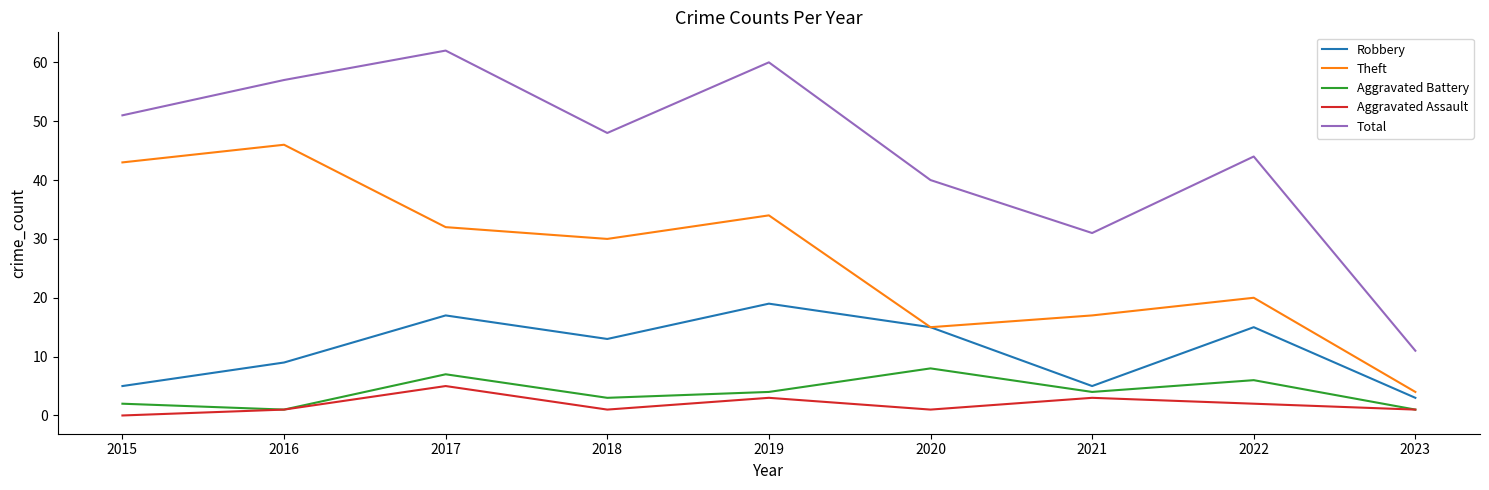

List the series in order of their peak value, lowest first.

Aggravated Assault, Aggravated Battery, Robbery, Theft, Total